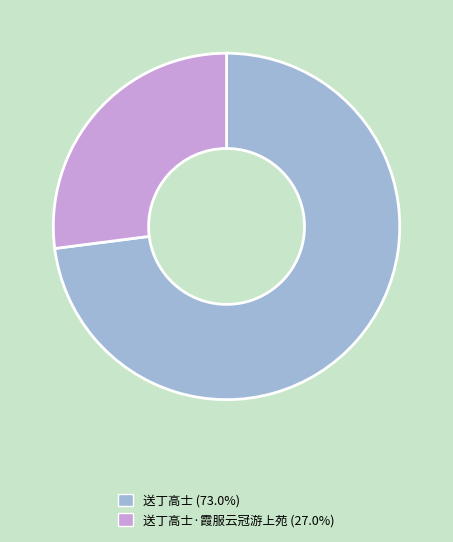

Is the sum of 送丁高士 (73.0%) and 送丁高士·霞服云冠游上苑 (27.0%) greater than half?

Yes